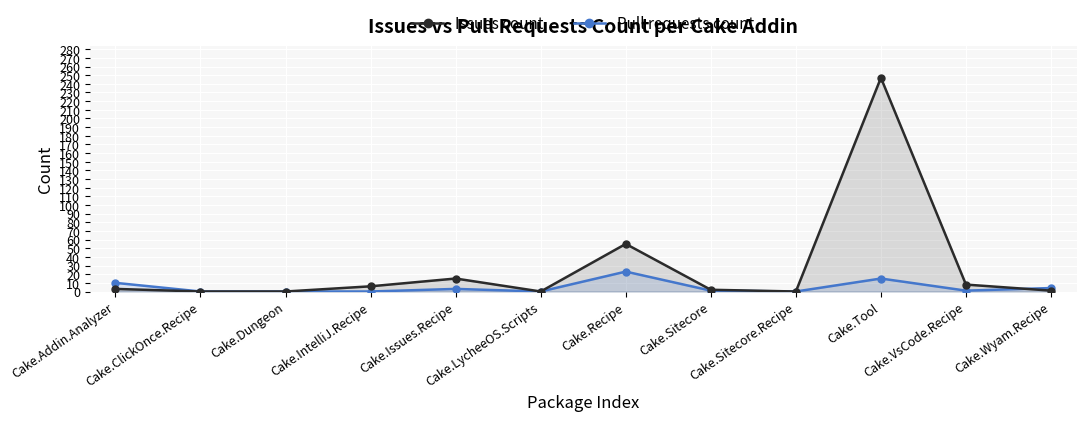

What is the difference between the maximum and minimum values in the Pull requests count series?

23